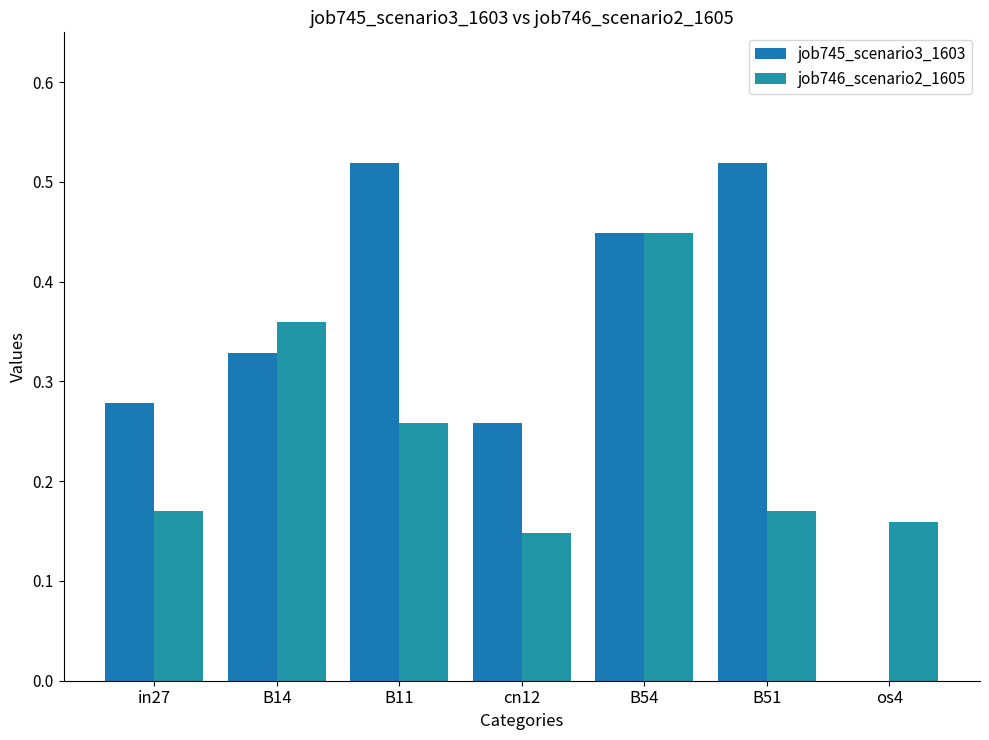

How many series are shown in this chart?

2